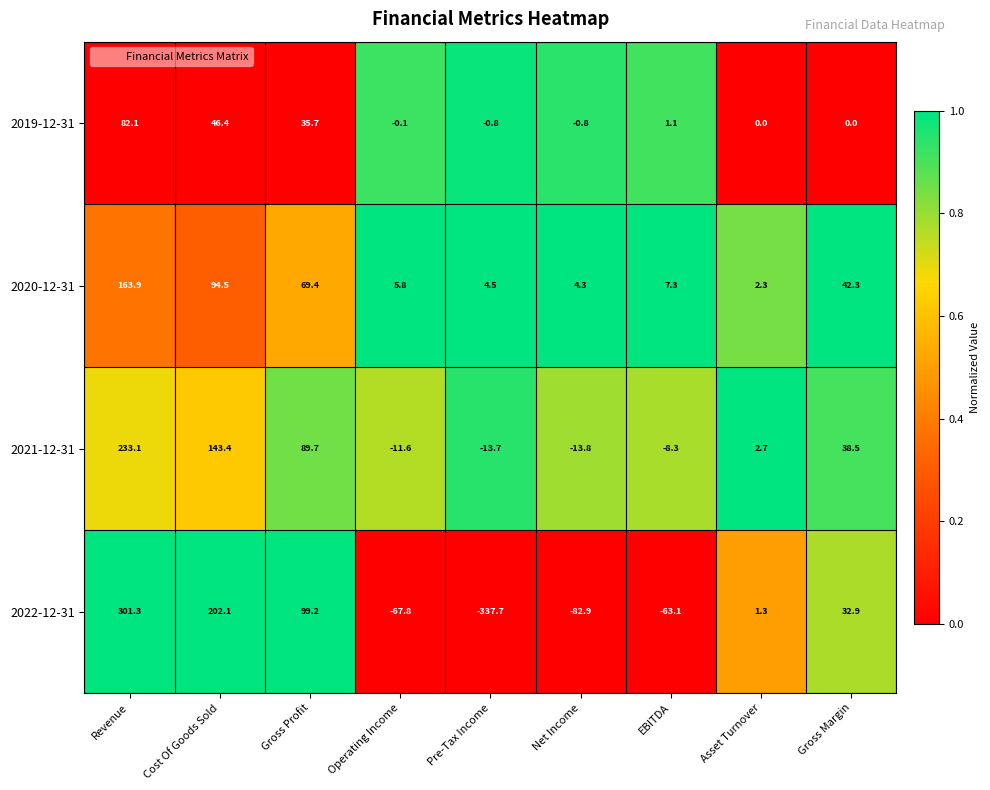

Which series changed the most between Net Income and EBITDA?

2022-12-31